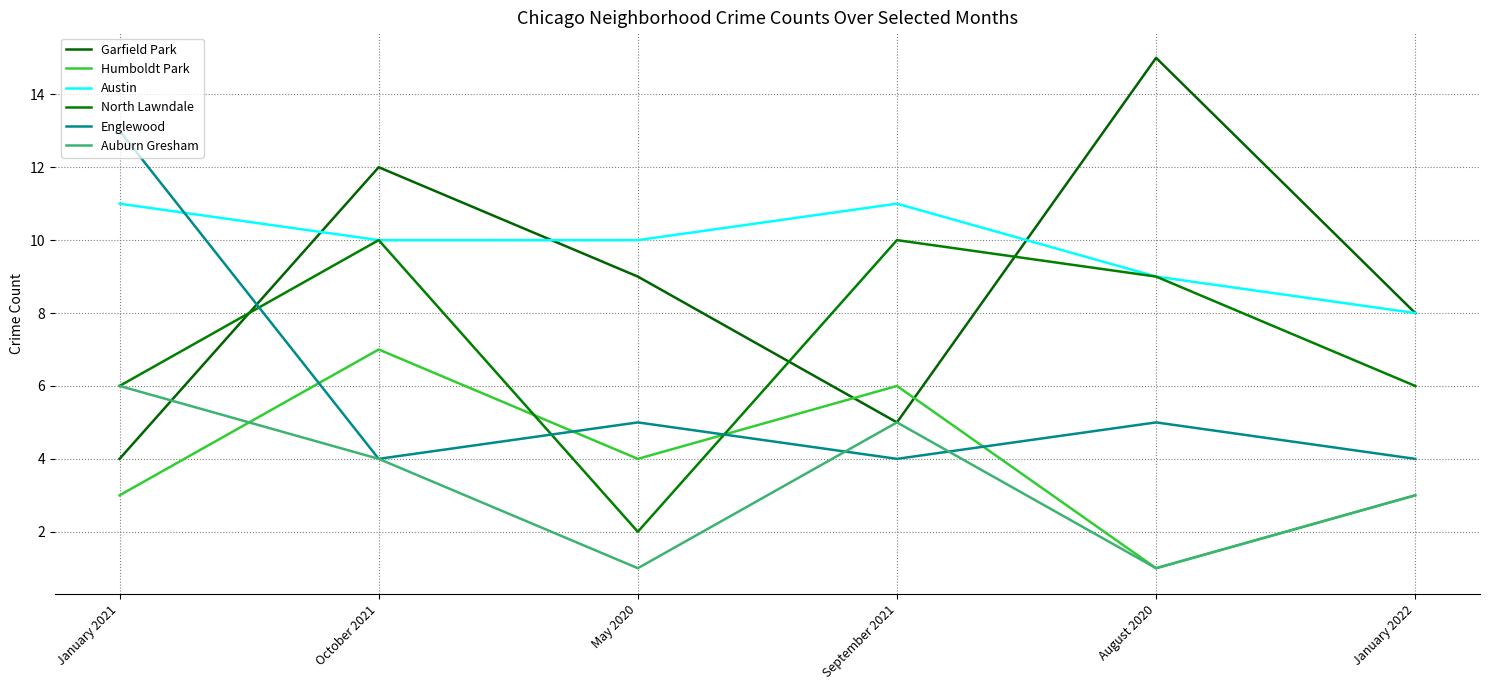

Which series has the largest range (max minus min)?

Garfield Park